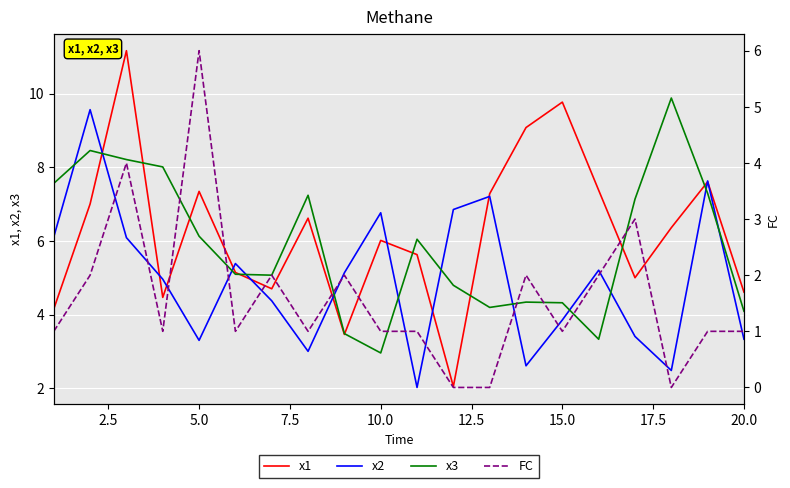

What is the minimum value for x2?

2.0